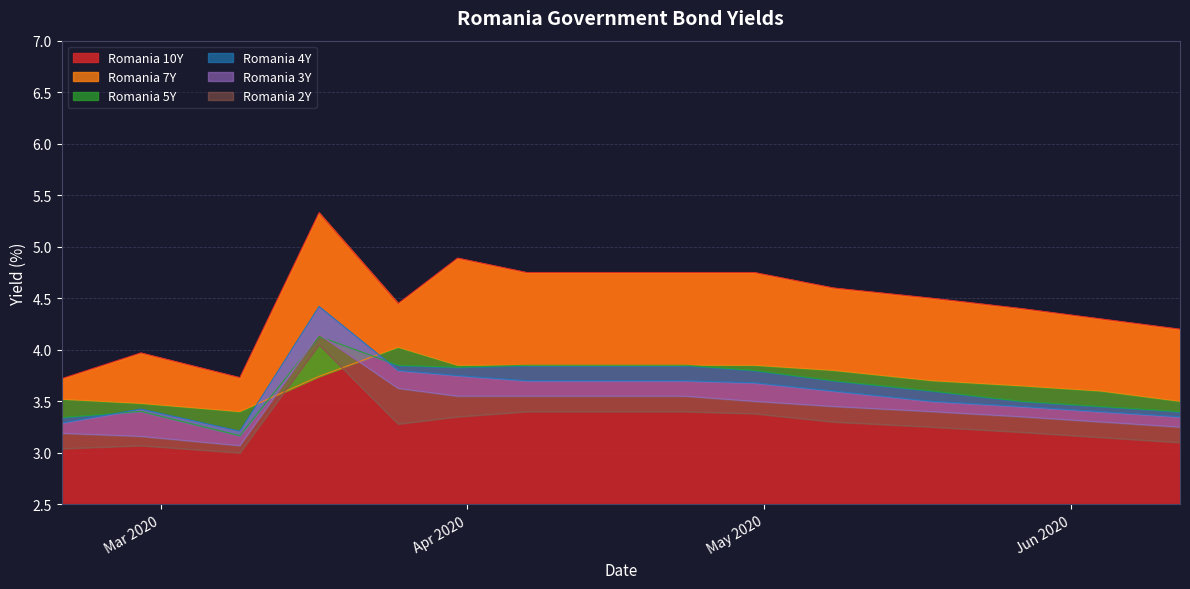

What is the approximate value of Romania 2Y at 2020-04-07?

3.4